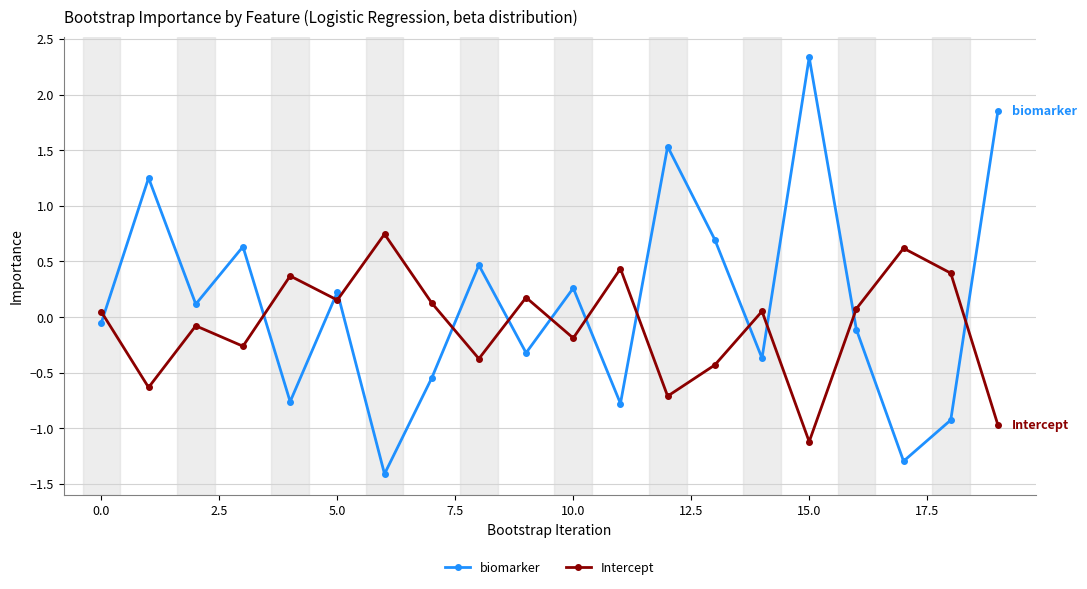

In Intercept, how many points are lower than both neighbors (excluding endpoints)?

7